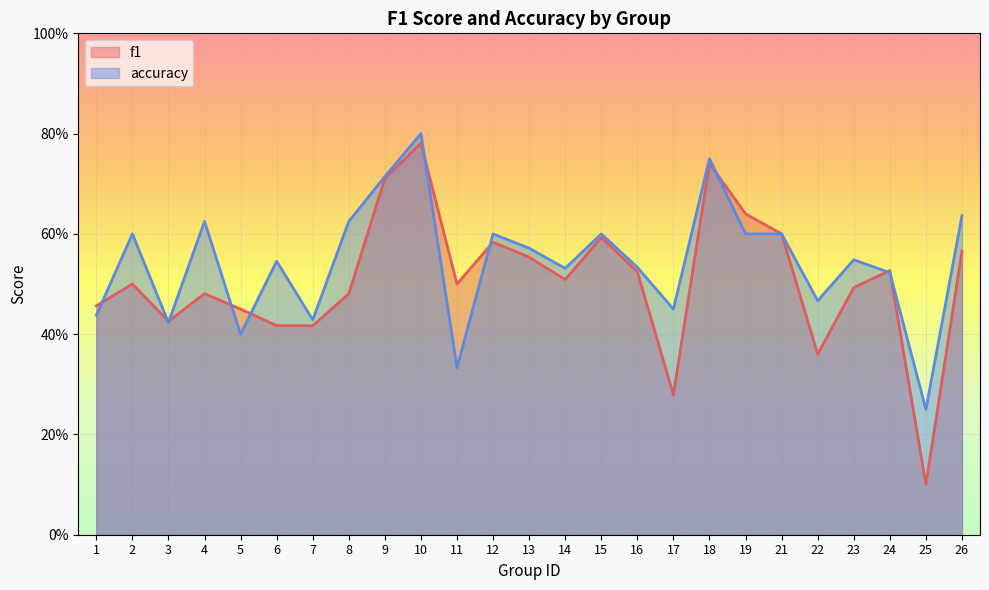

True or false: f1 has a value of 0.5 at 1.

True